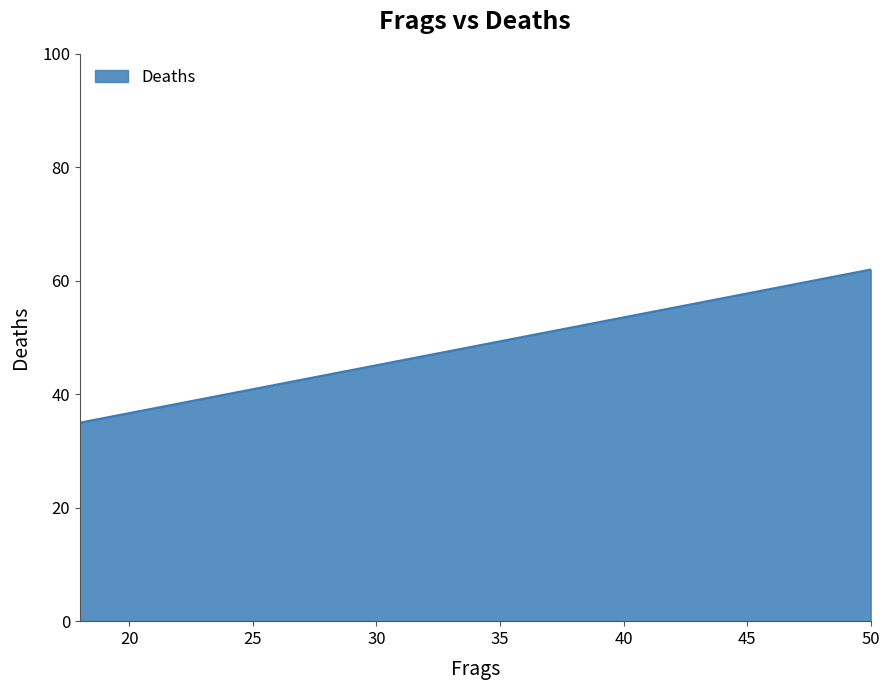

What is the change in value from 18 to 50?

+27